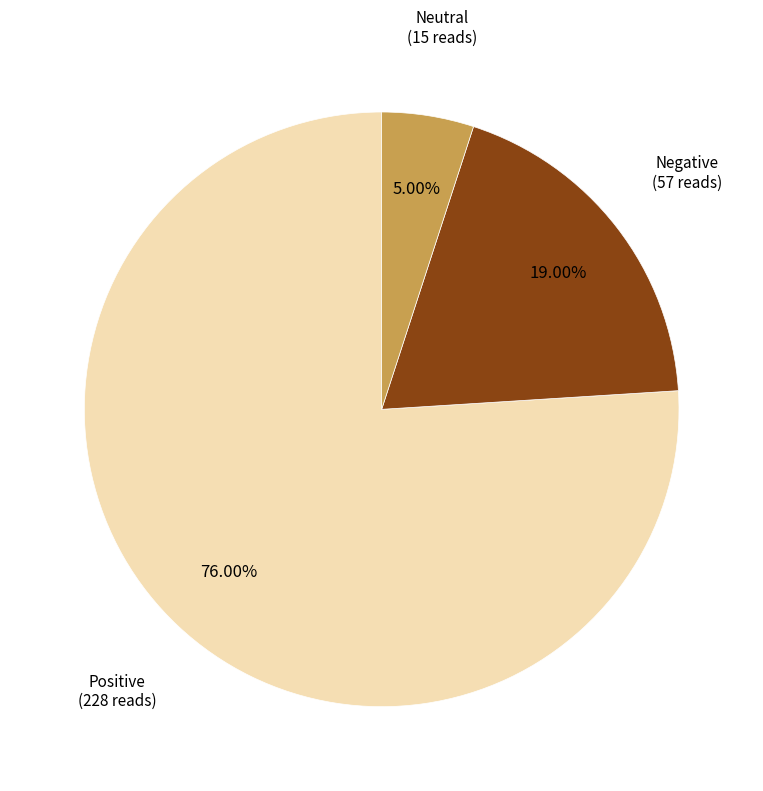

Does any single category account for the majority?

Yes